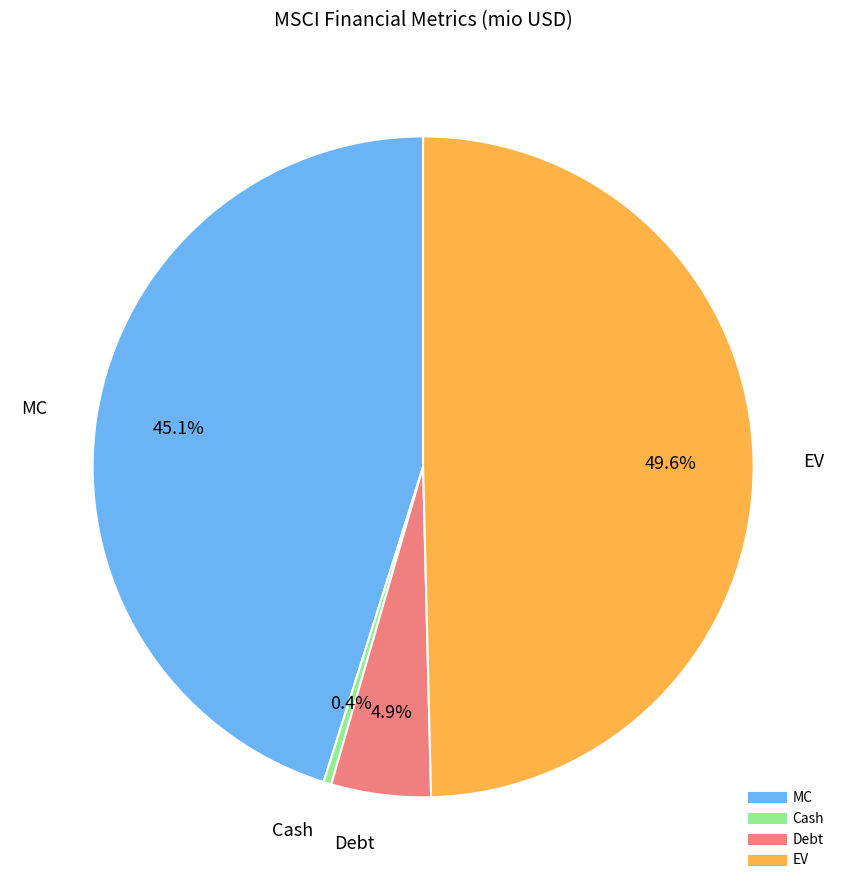

To the nearest percent, what portion does MC represent?

45%